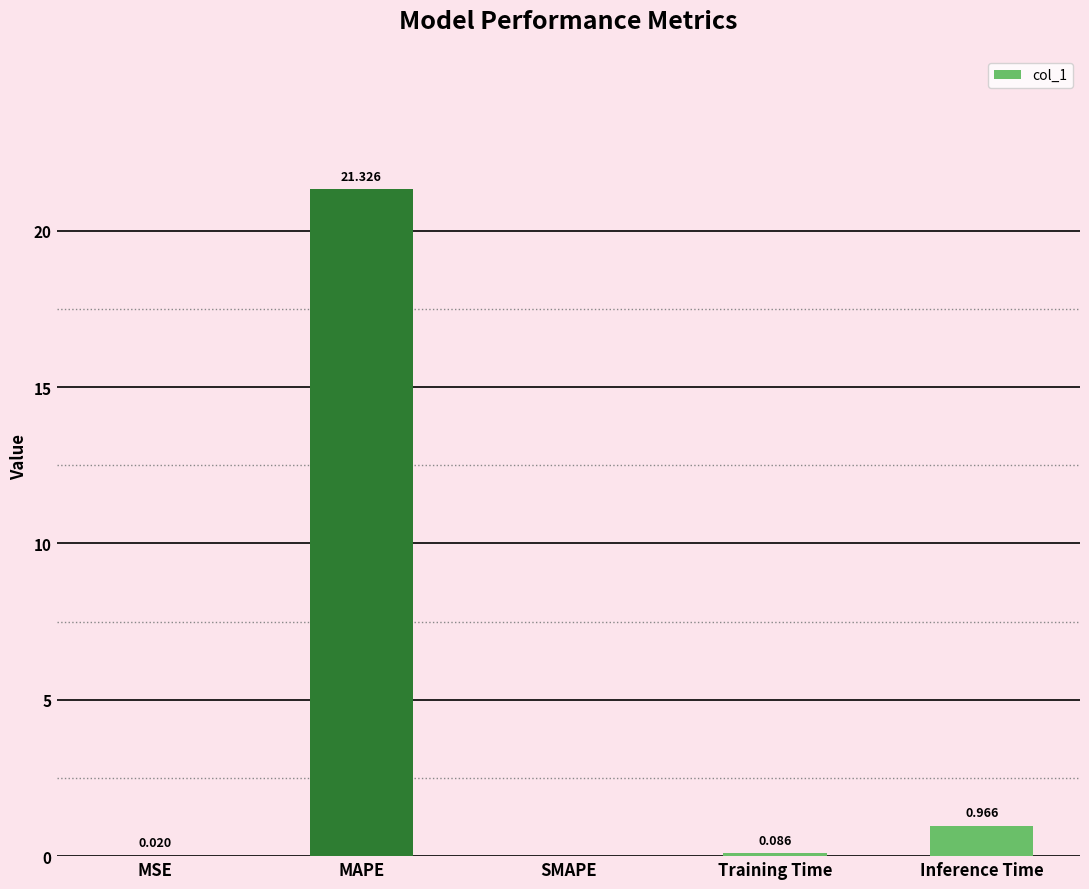

What is the change in value from MSE to Inference Time?

+0.9